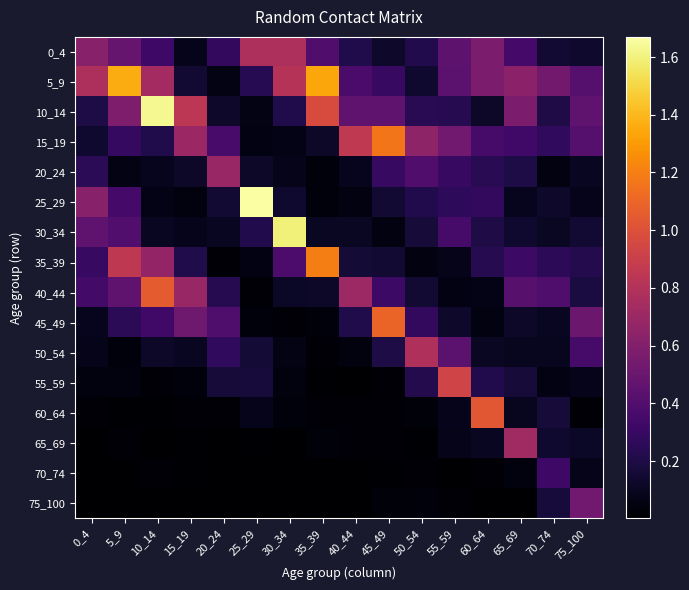

Reading left to right, what are all the values shown in this chart?

0_4: 0_4=0.6	5_9=0.5	10_14=0.3	15_19=0.1	20_24=0.3	25_29=0.8	30_34=0.8	35_39=0.4	40_44=0.2	45_49=0.1	50_54=0.2	55_59=0.5	60_64=0.6	65_69=0.3	70_74=0.2	75_100=0.1
5_9: 0_4=0.8	5_9=1.4	10_14=0.7	15_19=0.1	20_24=0.1	25_29=0.2	30_34=0.8	35_39=1.3	40_44=0.4	45_49=0.3	50_54=0.1	55_59=0.4	60_64=0.6	65_69=0.6	70_74=0.5	75_100=0.4
10_14: 0_4=0.2	5_9=0.6	10_14=1.6	15_19=0.8	20_24=0.1	25_29=0.1	30_34=0.2	35_39=1.0	40_44=0.5	45_49=0.5	50_54=0.2	55_59=0.2	60_64=0.1	65_69=0.6	70_74=0.2	75_100=0.5
15_19: 0_4=0.1	5_9=0.3	10_14=0.2	15_19=0.7	20_24=0.4	25_29=0.1	30_34=0.1	35_39=0.1	40_44=0.9	45_49=1.2	50_54=0.6	55_59=0.5	60_64=0.4	65_69=0.3	70_74=0.3	75_100=0.4
20_24: 0_4=0.2	5_9=0.1	10_14=0.1	15_19=0.1	20_24=0.7	25_29=0.1	30_34=0.1	35_39=0.0	40_44=0.1	45_49=0.3	50_54=0.4	55_59=0.3	60_64=0.2	65_69=0.2	70_74=0.0	75_100=0.1
25_29: 0_4=0.6	5_9=0.3	10_14=0.1	15_19=0.0	20_24=0.2	25_29=1.7	30_34=0.1	35_39=0.0	40_44=0.1	45_49=0.1	50_54=0.2	55_59=0.3	60_64=0.3	65_69=0.1	70_74=0.1	75_100=0.1
30_34: 0_4=0.5	5_9=0.4	10_14=0.1	15_19=0.1	20_24=0.1	25_29=0.2	30_34=1.6	35_39=0.1	40_44=0.1	45_49=0.1	50_54=0.2	55_59=0.4	60_64=0.2	65_69=0.1	70_74=0.1	75_100=0.1
35_39: 0_4=0.3	5_9=0.9	10_14=0.7	15_19=0.2	20_24=0.0	25_29=0.1	30_34=0.4	35_39=1.2	40_44=0.2	45_49=0.1	50_54=0.1	55_59=0.1	60_64=0.2	65_69=0.3	70_74=0.3	75_100=0.2
40_44: 0_4=0.3	5_9=0.5	10_14=1.1	15_19=0.7	20_24=0.2	25_29=0.0	30_34=0.1	35_39=0.1	40_44=0.7	45_49=0.3	50_54=0.1	55_59=0.1	60_64=0.1	65_69=0.4	70_74=0.4	75_100=0.2
45_49: 0_4=0.1	5_9=0.3	10_14=0.3	15_19=0.5	20_24=0.4	25_29=0.0	30_34=0.0	35_39=0.0	40_44=0.2	45_49=1.1	50_54=0.3	55_59=0.1	60_64=0.1	65_69=0.1	70_74=0.1	75_100=0.5
50_54: 0_4=0.1	5_9=0.0	10_14=0.1	15_19=0.1	20_24=0.3	25_29=0.2	30_34=0.1	35_39=0.0	40_44=0.0	45_49=0.2	50_54=0.8	55_59=0.4	60_64=0.1	65_69=0.1	70_74=0.1	75_100=0.4
55_59: 0_4=0.0	5_9=0.0	10_14=0.0	15_19=0.0	20_24=0.2	25_29=0.2	30_34=0.0	35_39=0.0	40_44=0.0	45_49=0.0	50_54=0.2	55_59=0.9	60_64=0.2	65_69=0.2	70_74=0.1	75_100=0.1
60_64: 0_4=0.0	5_9=0.0	10_14=0.0	15_19=0.0	20_24=0.0	25_29=0.1	30_34=0.0	35_39=0.0	40_44=0.0	45_49=0.0	50_54=0.0	55_59=0.1	60_64=1.0	65_69=0.1	70_74=0.2	75_100=0.0
65_69: 0_4=0.0	5_9=0.0	10_14=0.0	15_19=0.0	20_24=0.0	25_29=0.0	30_34=0.0	35_39=0.0	40_44=0.0	45_49=0.0	50_54=0.0	55_59=0.1	60_64=0.1	65_69=0.7	70_74=0.1	75_100=0.1
70_74: 0_4=0.0	5_9=0.0	10_14=0.0	15_19=0.0	20_24=0.0	25_29=0.0	30_34=0.0	35_39=0.0	40_44=0.0	45_49=0.0	50_54=0.0	55_59=0.0	60_64=0.0	65_69=0.0	70_74=0.3	75_100=0.1
75_100: 0_4=0.0	5_9=0.0	10_14=0.0	15_19=0.0	20_24=0.0	25_29=0.0	30_34=0.0	35_39=0.0	40_44=0.0	45_49=0.0	50_54=0.0	55_59=0.0	60_64=0.0	65_69=0.0	70_74=0.2	75_100=0.5